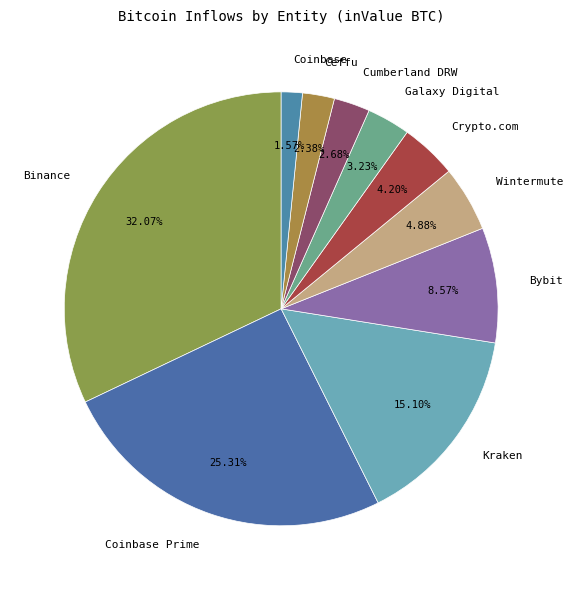

Is Cumberland DRW the majority of the pie?

No